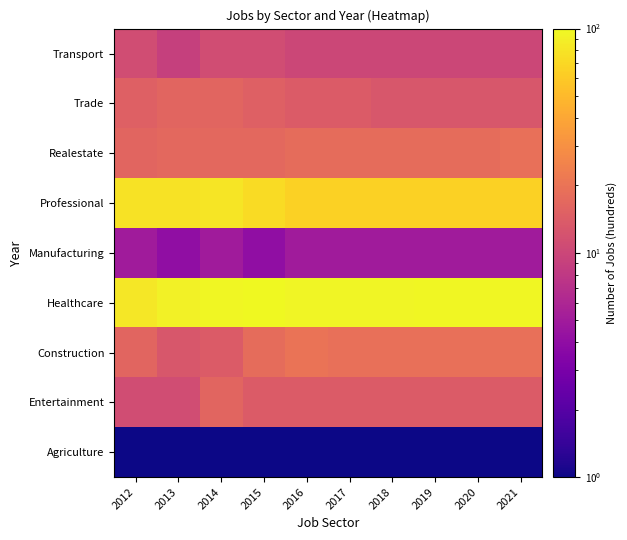

How many data points does each series have?

10